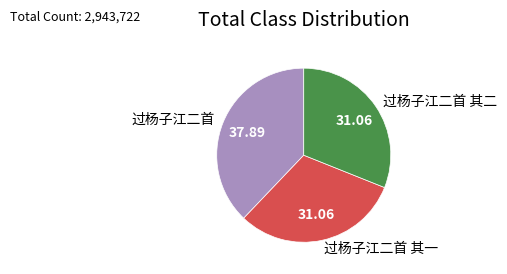

Do 过杨子江二首 其二 and 过杨子江二首 together represent more than half of the pie?

Yes